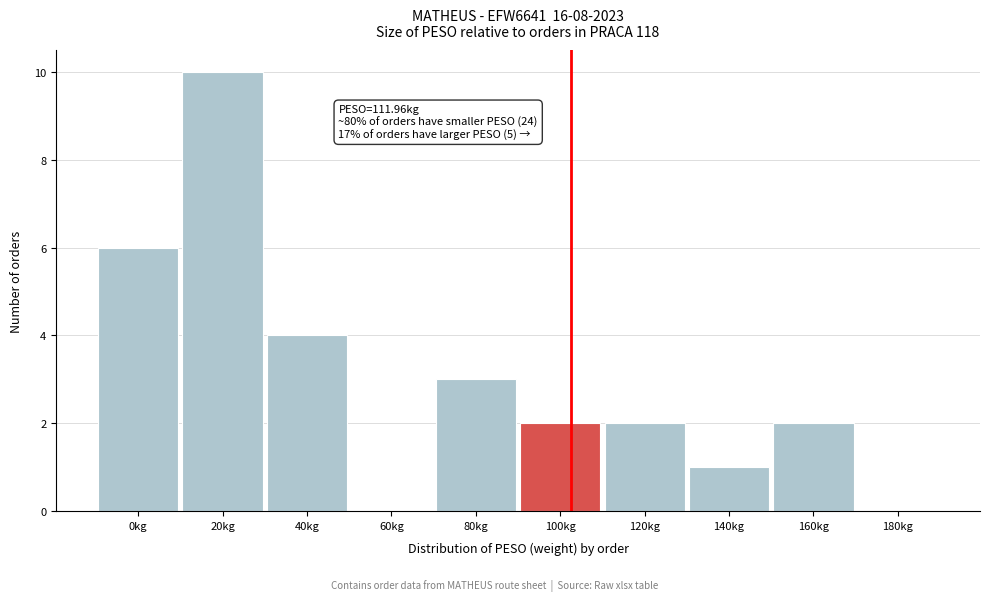

Between 180kg and 40kg, which is larger?

40kg